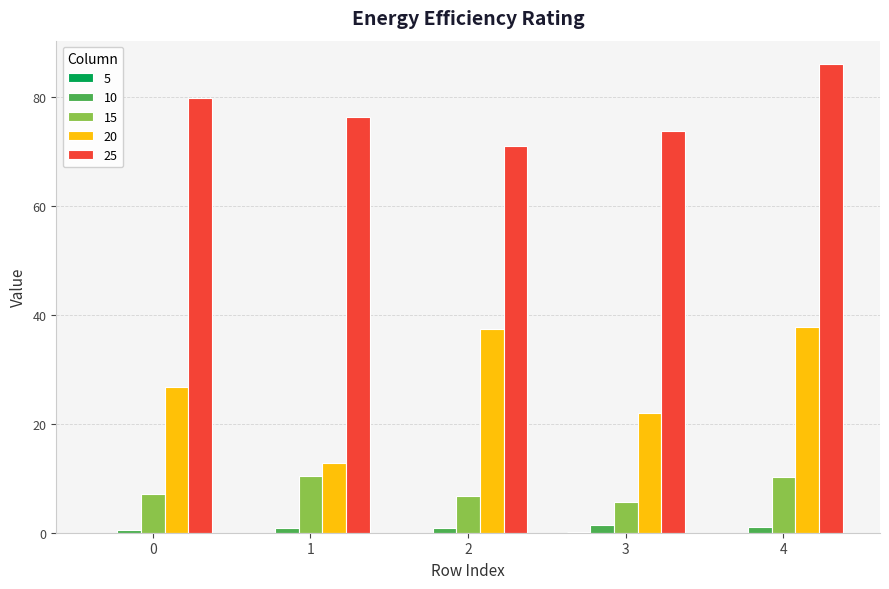

What is the greatest value displayed?

86.0